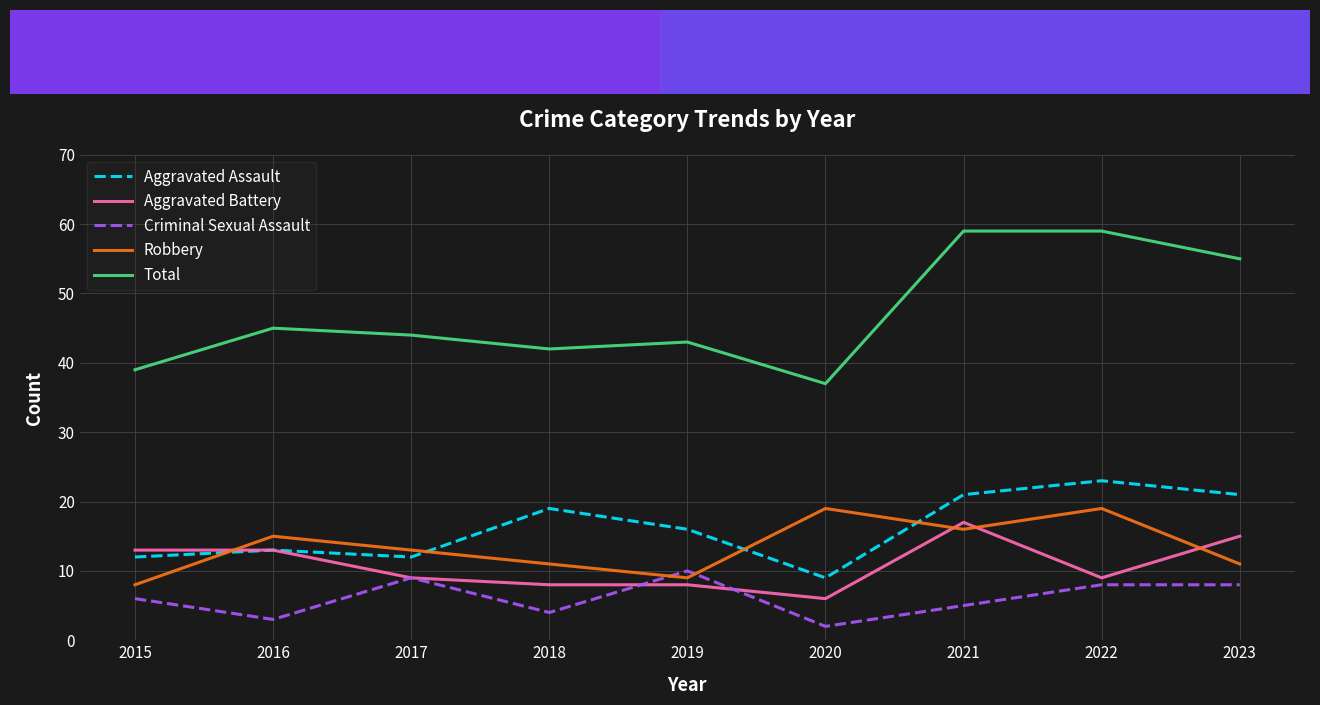

Reading left to right, transcribe all the data shown in this chart.

Aggravated Assault: 2015=12	2016=13	2017=12	2018=19	2019=16	2020=9	2021=21	2022=23	2023=21
Aggravated Battery: 2015=13	2016=13	2017=9	2018=8	2019=8	2020=6	2021=17	2022=9	2023=15
Criminal Sexual Assault: 2015=6	2016=3	2017=9	2018=4	2019=10	2020=2	2021=5	2022=8	2023=8
Robbery: 2015=8	2016=15	2017=13	2018=11	2019=9	2020=19	2021=16	2022=19	2023=11
Total: 2015=39	2016=45	2017=44	2018=42	2019=43	2020=37	2021=59	2022=59	2023=55